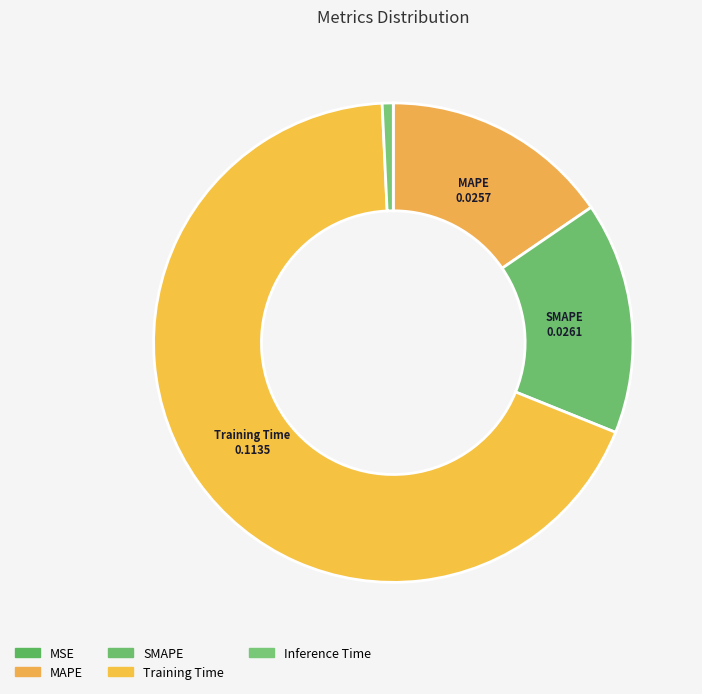

Rank the categories by value from highest to lowest.

Training Time, SMAPE, MAPE, Inference Time, MSE